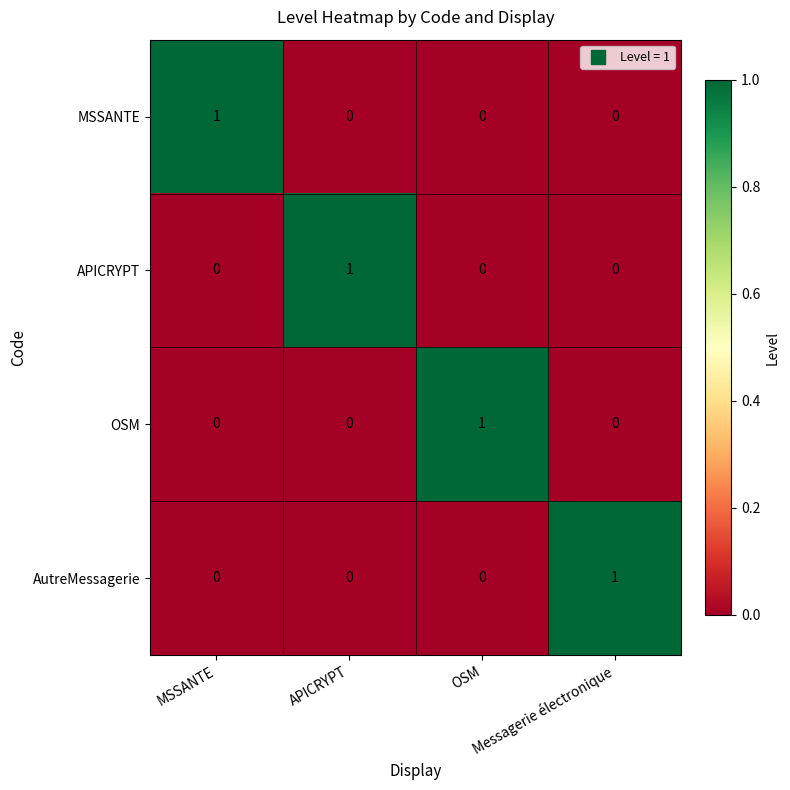

How many AutreMessagerie values are between 0 and 1?

4